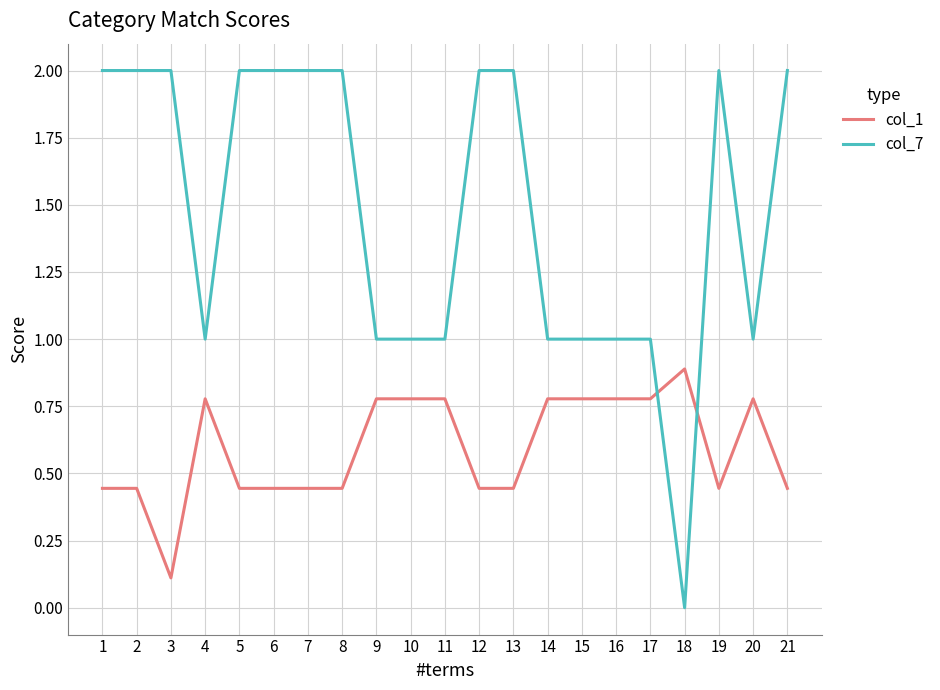

Is the value of col_1 at 8 greater than the value of col_7 at 12?

No